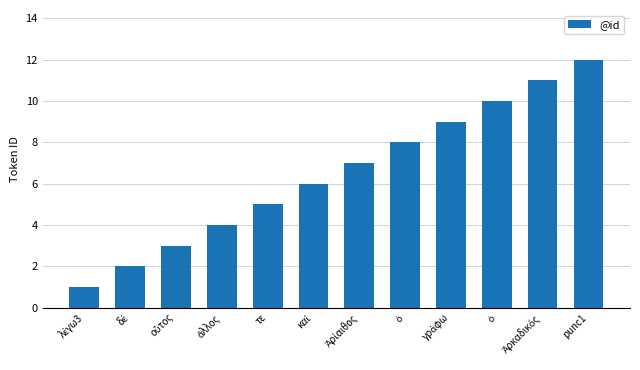

How many data points are less than 7?

6